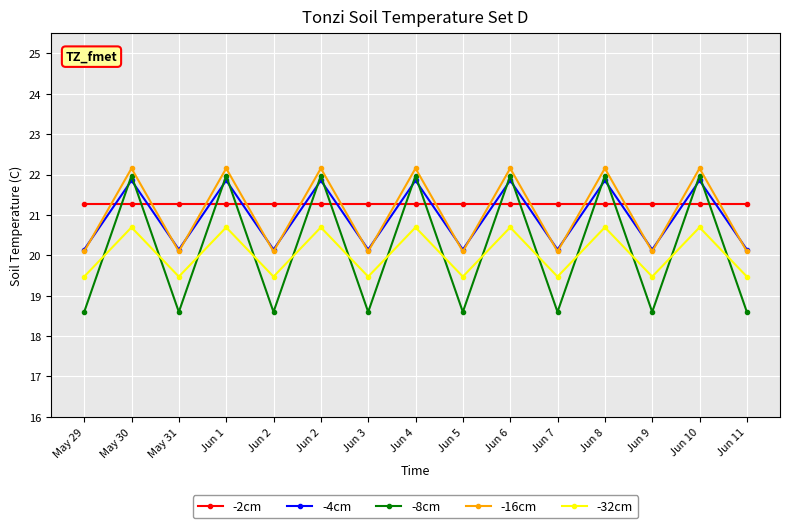

Is it true that -4cm equals 20.1 at May 31?

True